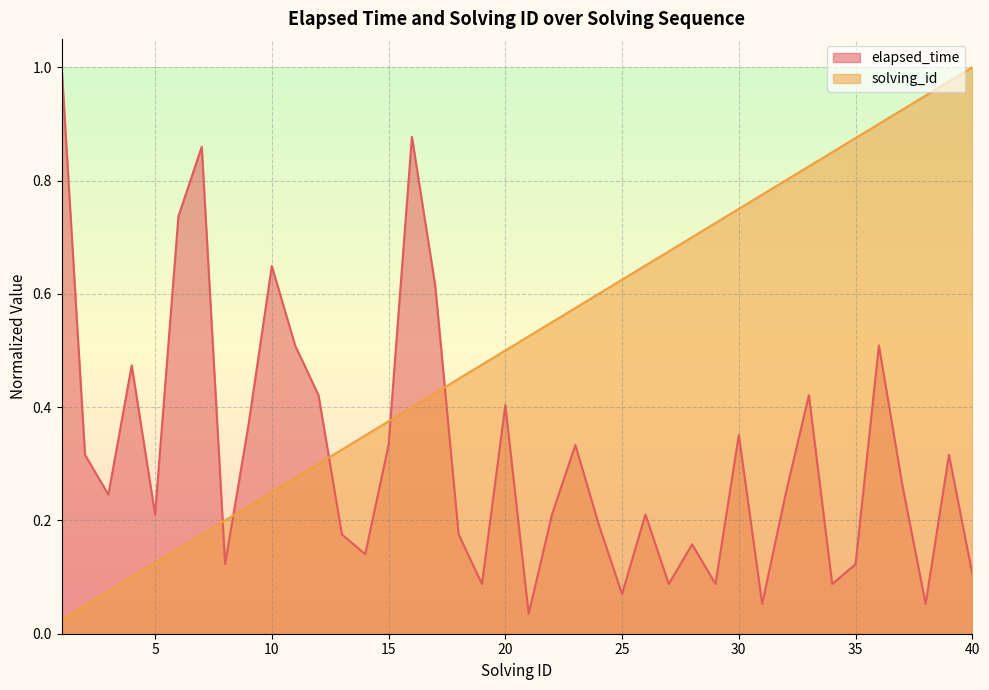

What is the difference between the maximum and minimum values in the elapsed_time series?

1.0